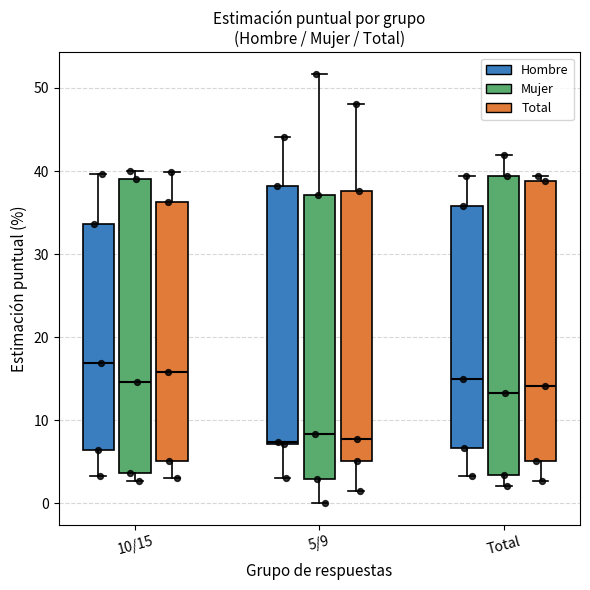

Which box has the highest median line?

10/15 (Hombre)